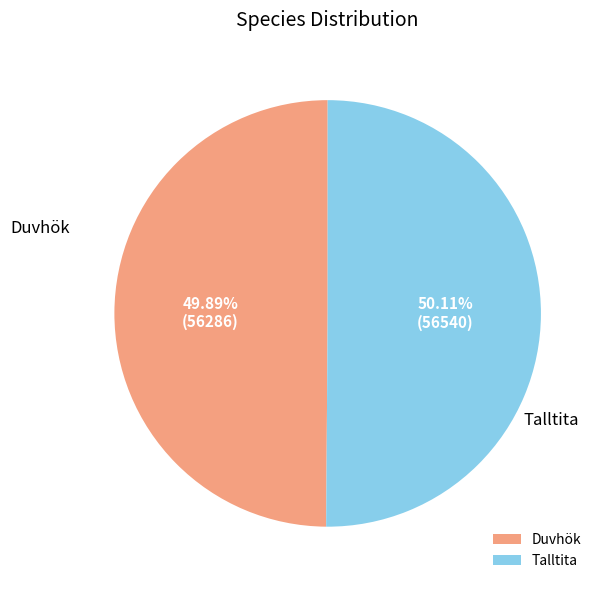

What percentage is the Duvhök slice, to the nearest percent?

50%